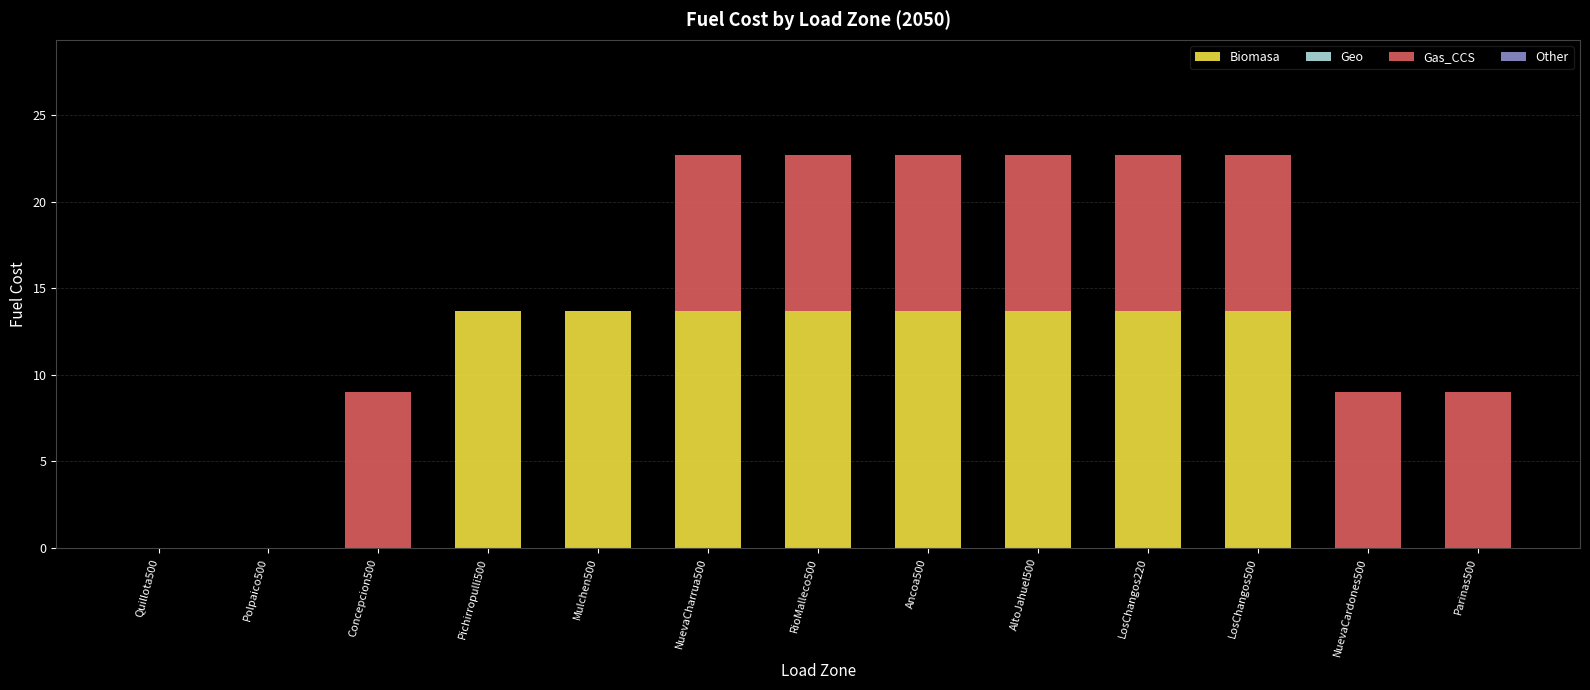

Are the bars horizontal?

No